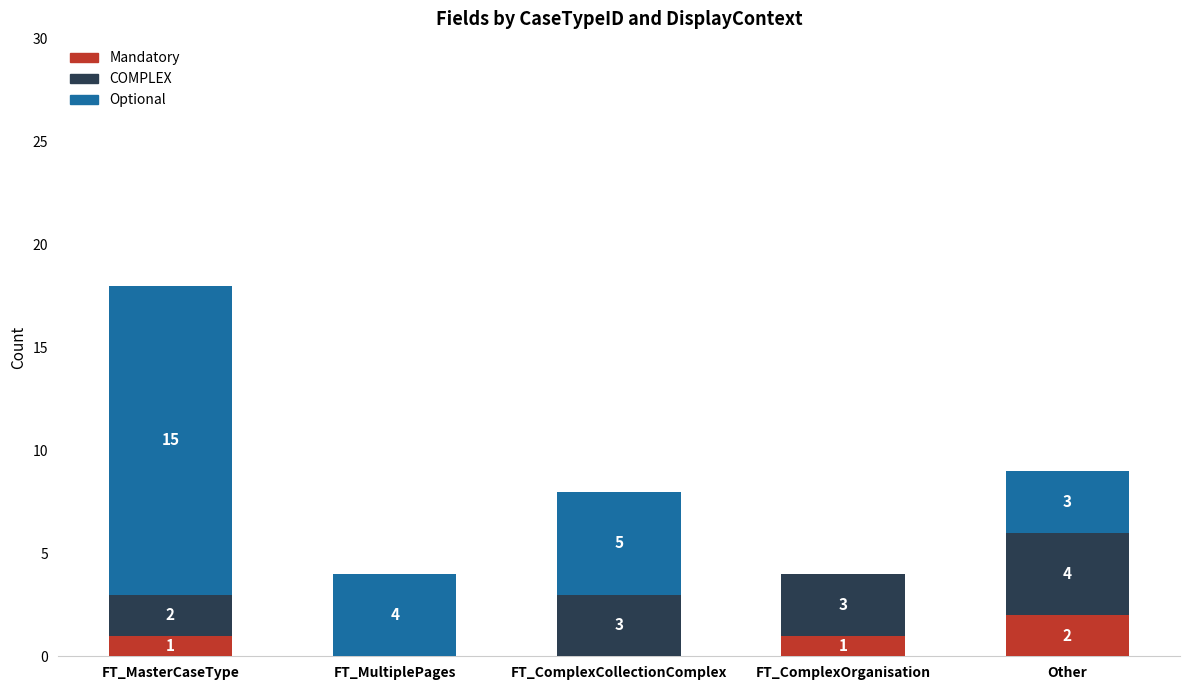

What is the sum of all Mandatory values?

4